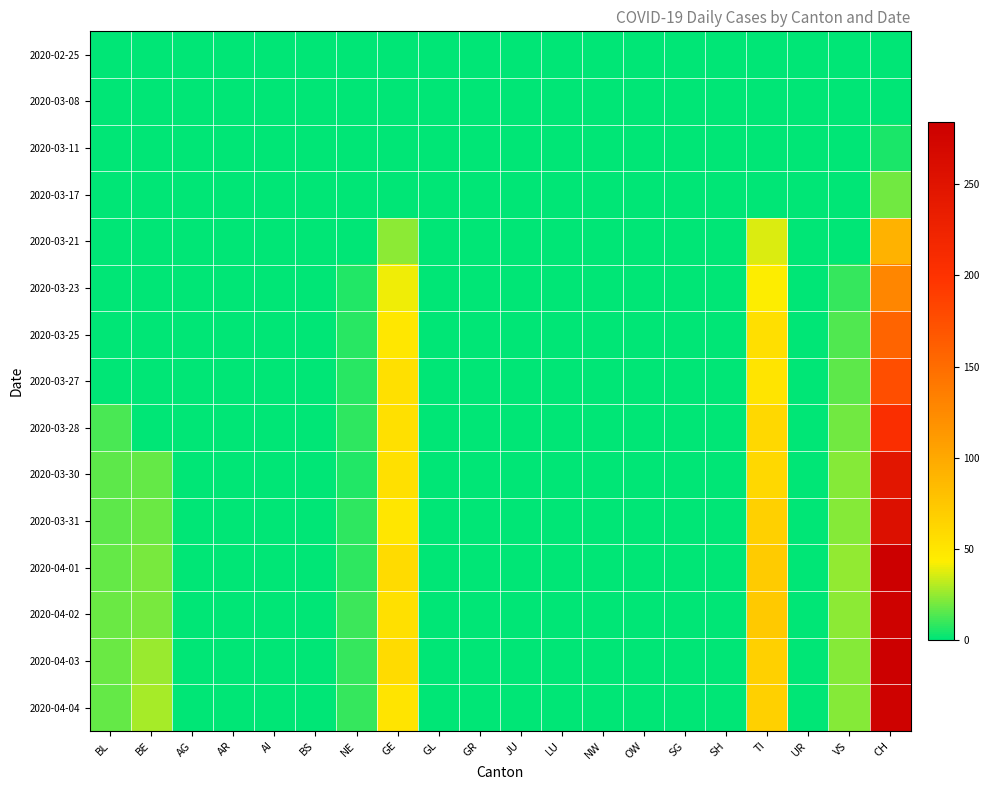

Between OW and AI, which is larger?

OW